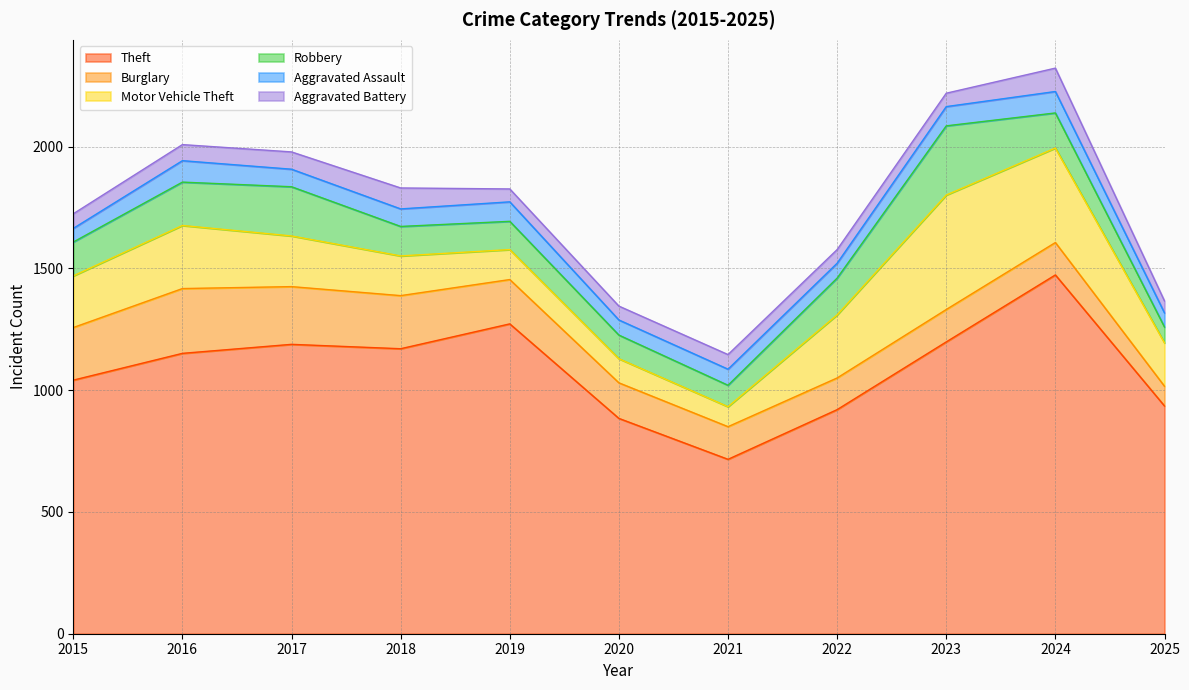

Reading right to left, extract all data points from this chart.

Theft: 2025=935	2024=1473	2023=1198	2022=920	2021=716	2020=884	2019=1272	2018=1170	2017=1188	2016=1151	2015=1041
Burglary: 2025=81	2024=133	2023=133	2022=130	2021=134	2020=146	2019=182	2018=218	2017=237	2016=266	2015=216
Motor Vehicle Theft: 2025=178	2024=388	2023=470	2022=259	2021=82	2020=99	2019=123	2018=163	2017=208	2016=259	2015=212
Robbery: 2025=65	2024=144	2023=284	2022=151	2021=88	2020=97	2019=116	2018=121	2017=202	2016=178	2015=139
Aggravated Assault: 2025=58	2024=88	2023=79	2022=61	2021=66	2020=62	2019=80	2018=72	2017=72	2016=88	2015=56
Aggravated Battery: 2025=49	2024=96	2023=55	2022=56	2021=60	2020=57	2019=53	2018=86	2017=71	2016=66	2015=60